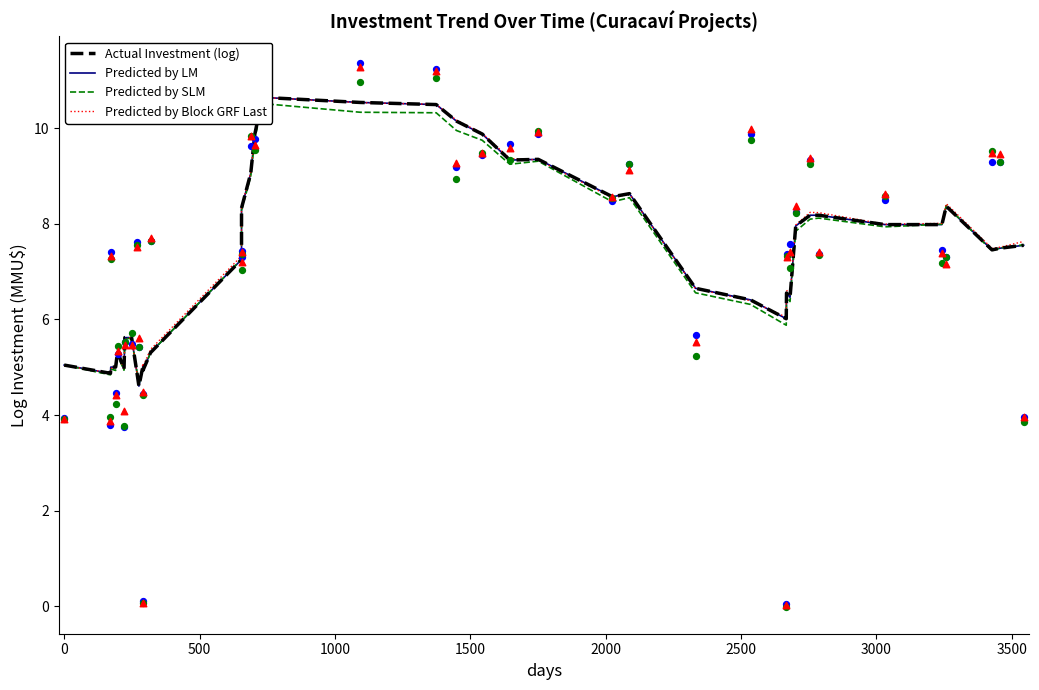

Which series contains the lowest Y value?

Actual Investment (log)